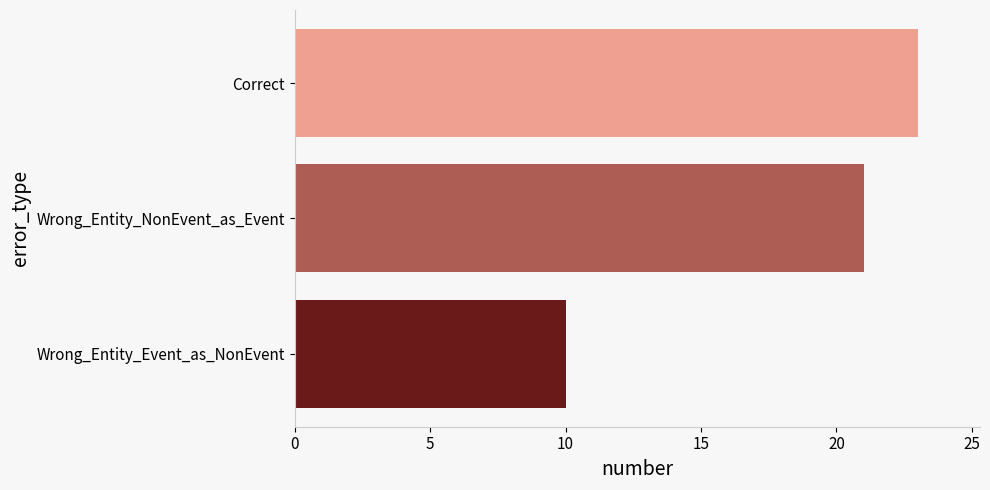

Rank the categories by value from lowest to highest.

Wrong_Entity_Event_as_NonEvent, Wrong_Entity_NonEvent_as_Event, Correct